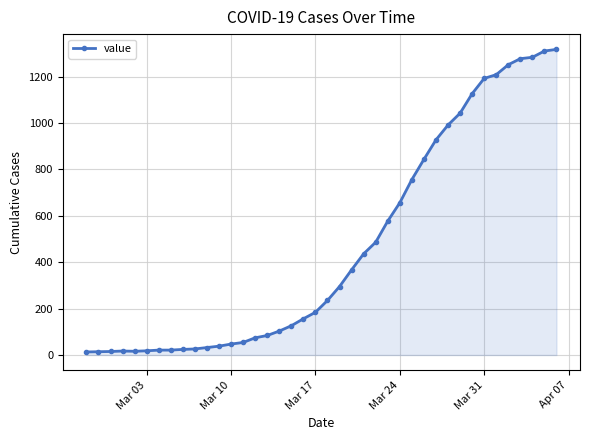

How many distinct data groups are displayed?

1